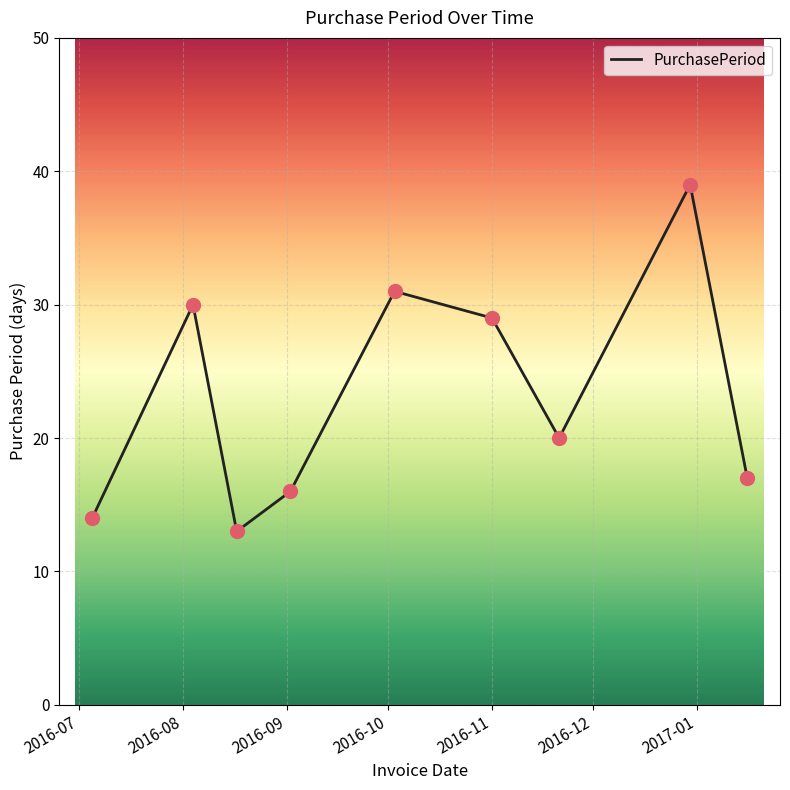

What is the smallest value displayed?

13